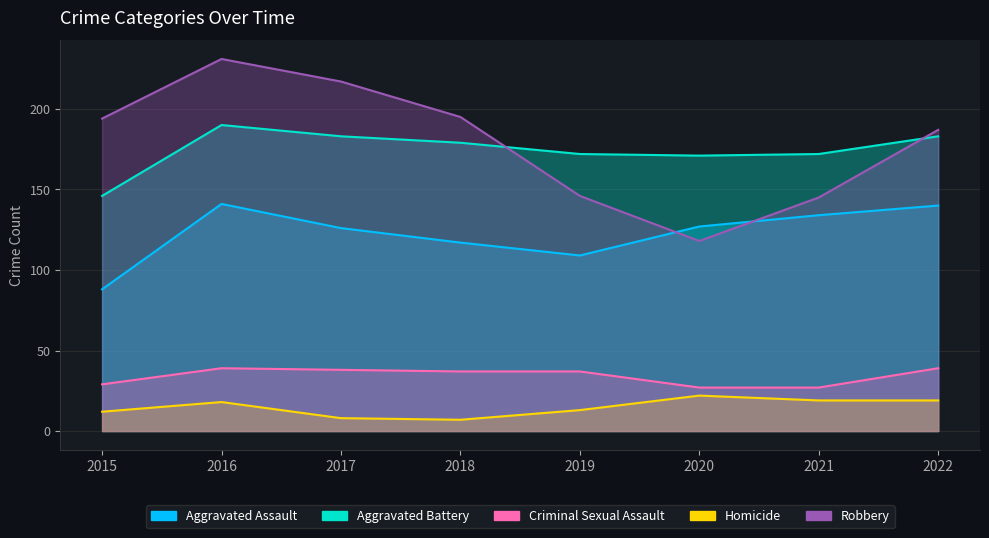

Reading left to right, what are all the values shown in this chart?

Aggravated Assault: 2015=88	2016=141	2017=126	2018=117	2019=109	2020=127	2021=134	2022=140
Aggravated Battery: 2015=146	2016=190	2017=183	2018=179	2019=172	2020=171	2021=172	2022=183
Criminal Sexual Assault: 2015=29	2016=39	2017=38	2018=37	2019=37	2020=27	2021=27	2022=39
Homicide: 2015=12	2016=18	2017=8	2018=7	2019=13	2020=22	2021=19	2022=19
Robbery: 2015=194	2016=231	2017=217	2018=195	2019=146	2020=118	2021=145	2022=187